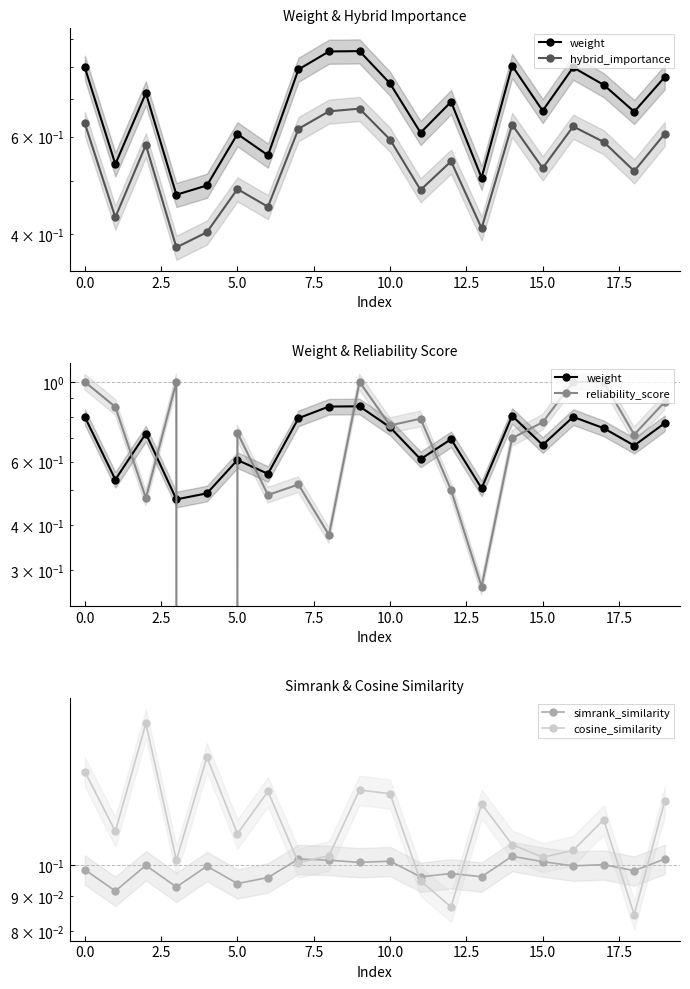

Is it true that hybrid_importance equals 0.5 at 12?

True